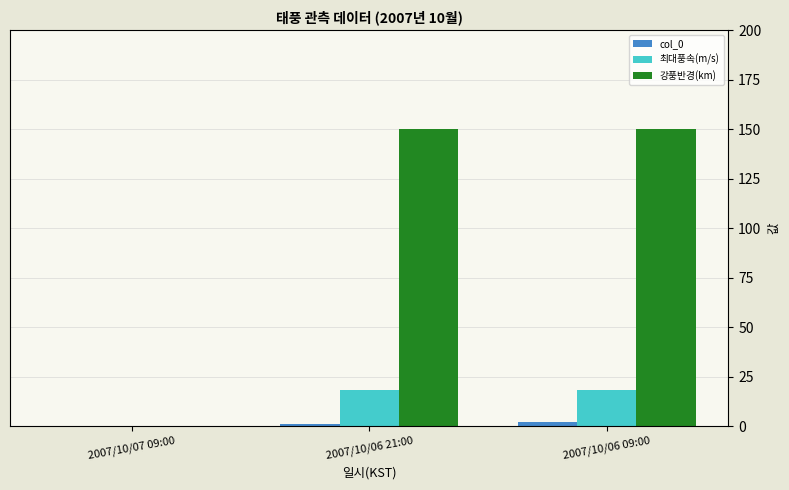

True or false: 강풍반경(km) has a value of 150 at 2007/10/06 21:00.

True